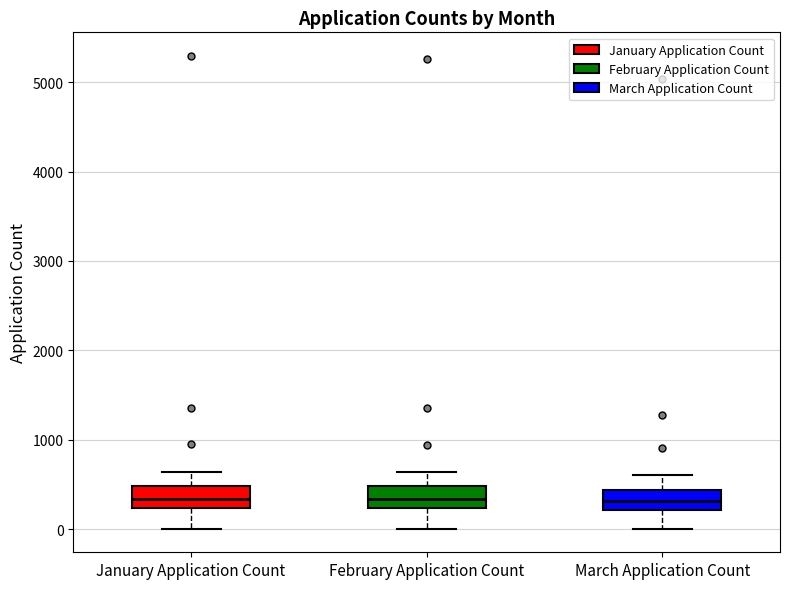

Reading left to right, transcribe this box plot: for each box, give where its median line is, the range the box spans, and where its two whiskers end, as read against the y-axis. The values are not printed on the chart, so give them approximately, as read against the axis.

January Application Count: median 300, box 200 to 500, whiskers 0 to 600
February Application Count: median 300, box 200 to 500, whiskers 0 to 600
March Application Count: median 300, box 200 to 400, whiskers 0 to 600